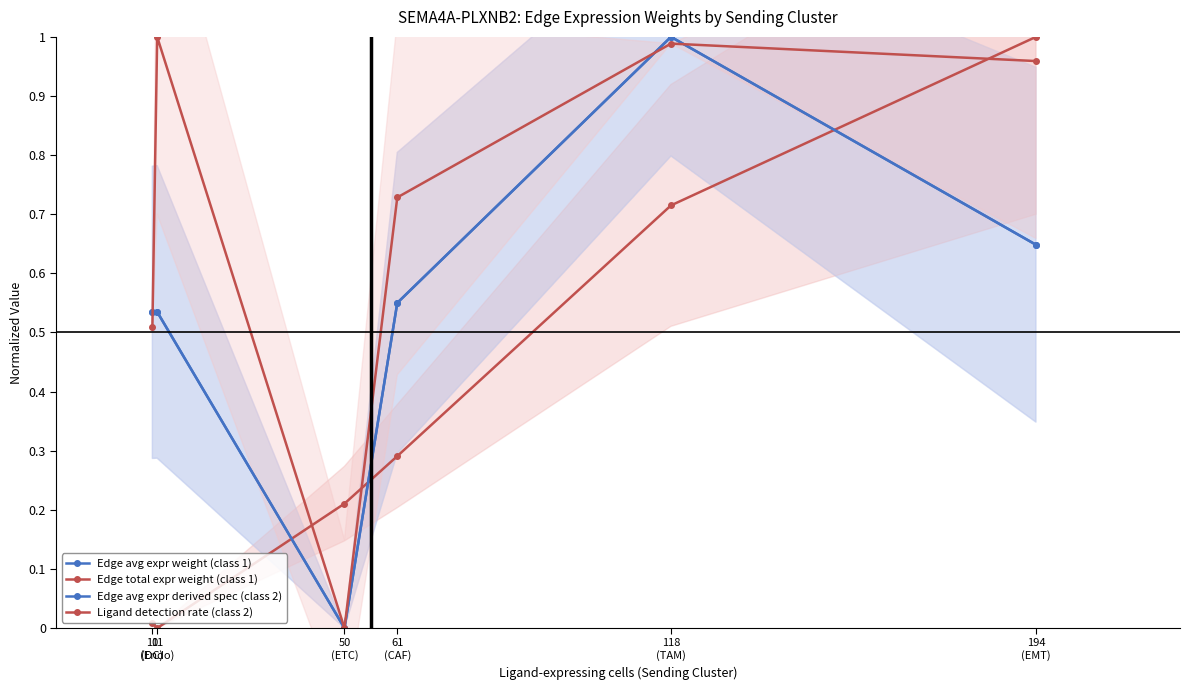

What is the spread (max minus min) of values at 11
(Endo)?

1.0